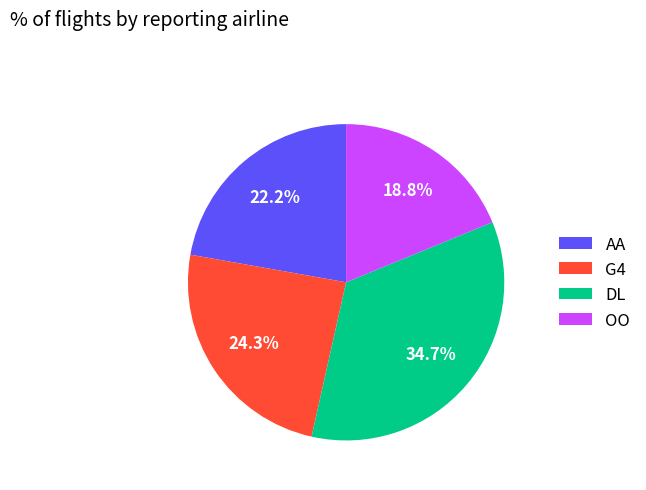

Which category has the biggest portion of the pie?

DL